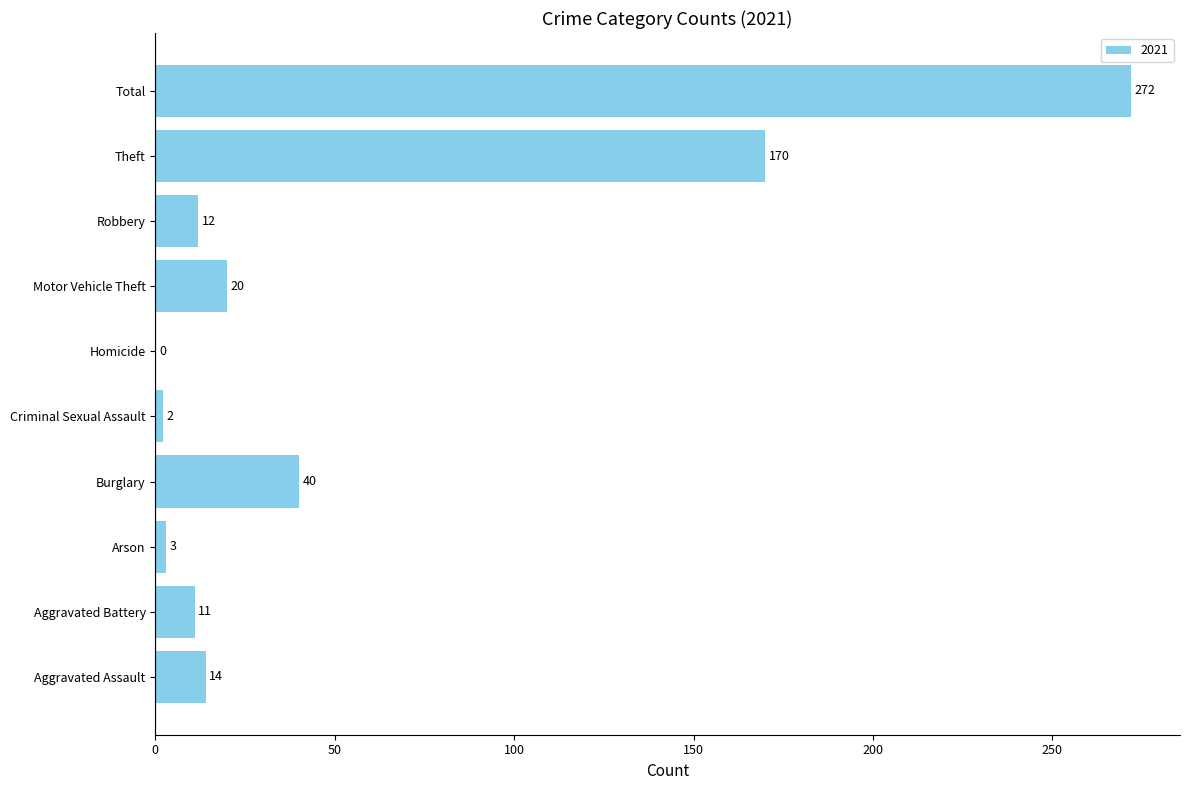

Which category has the highest value across all series?

Total